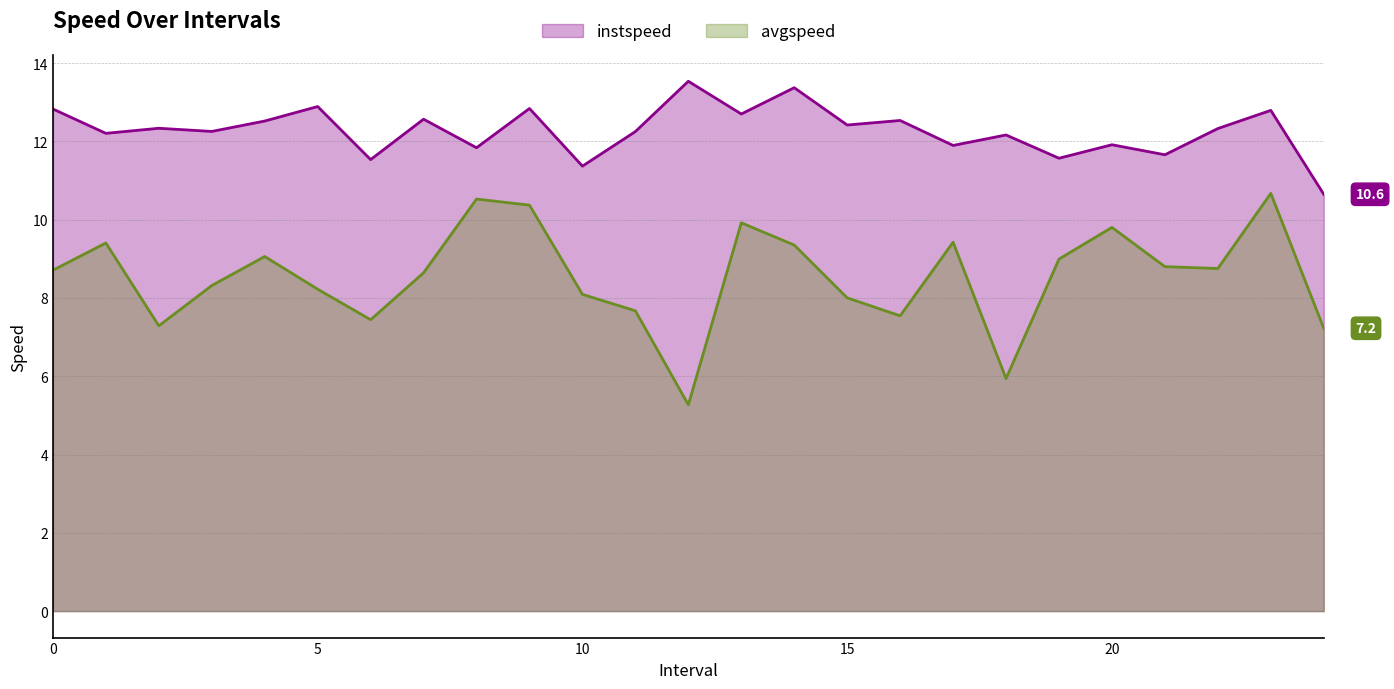

Which series changed the most between 9.0 and 12.0?

avgspeed